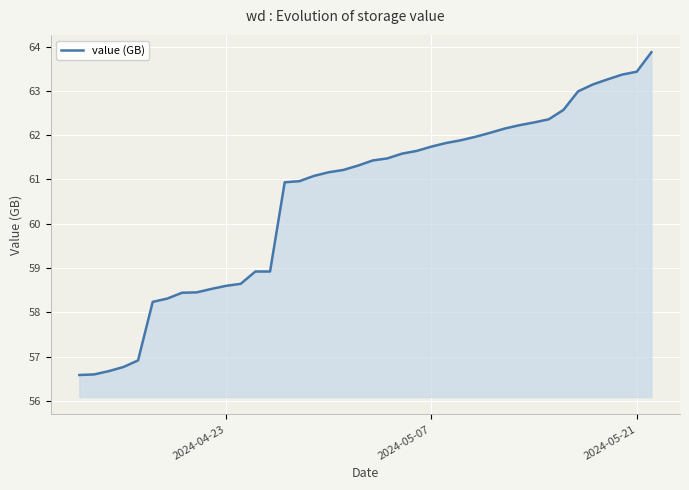

What is the greatest value displayed?

63.9